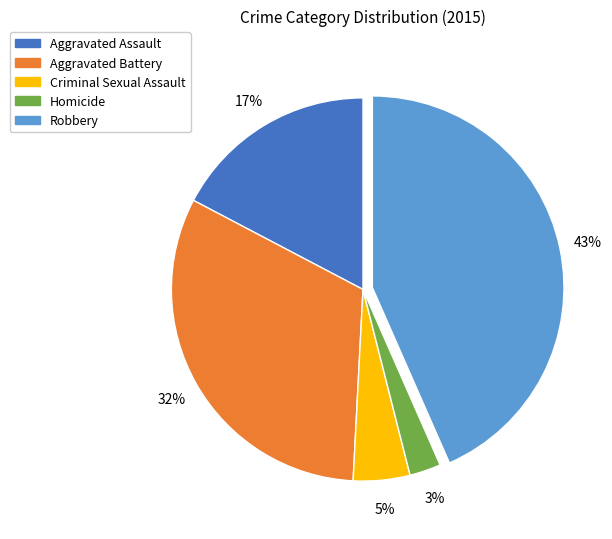

How many segments does this pie chart have?

5